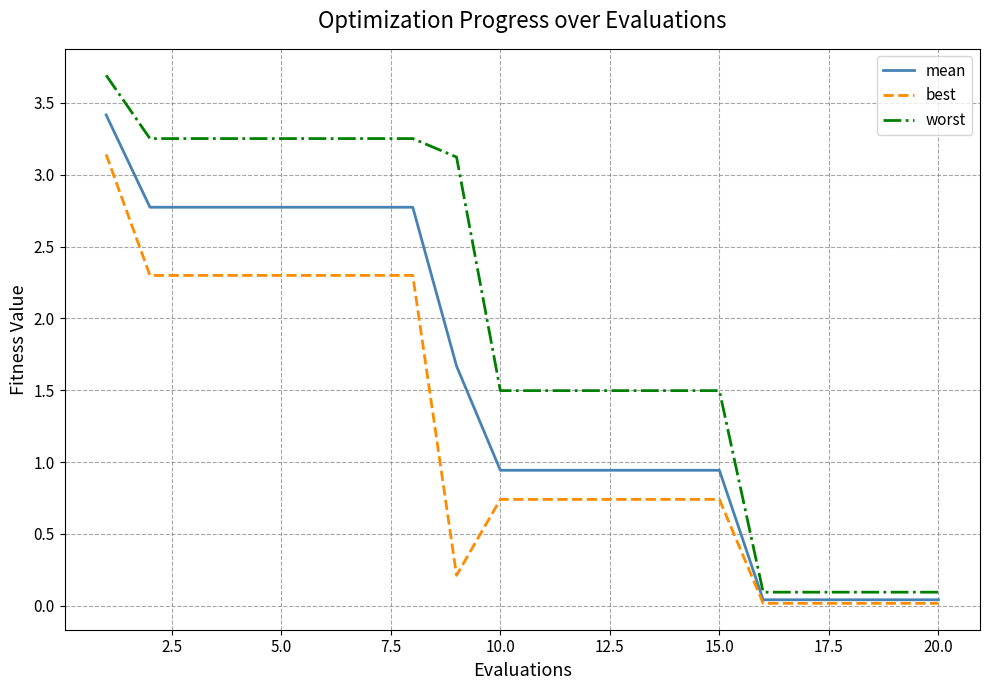

List the series in order of their peak value, highest first.

worst, mean, best